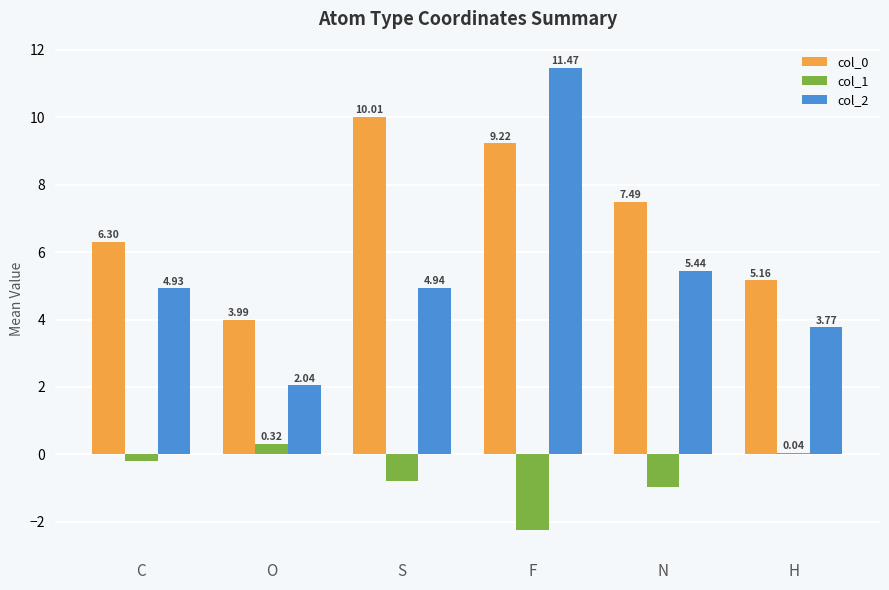

At which category is the sum across all series the highest?

F